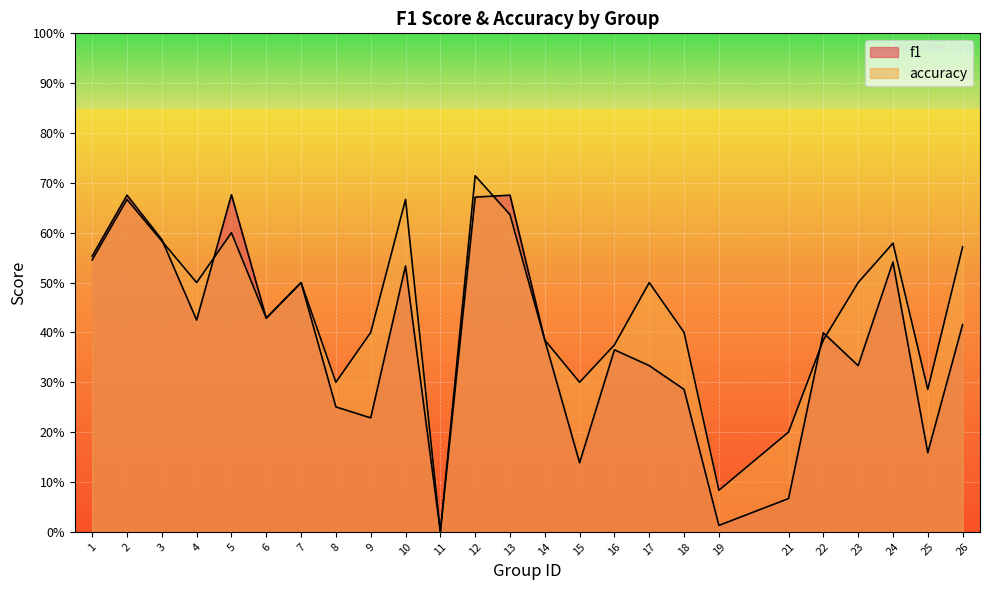

What value does the f1 series have at 12?

0.7